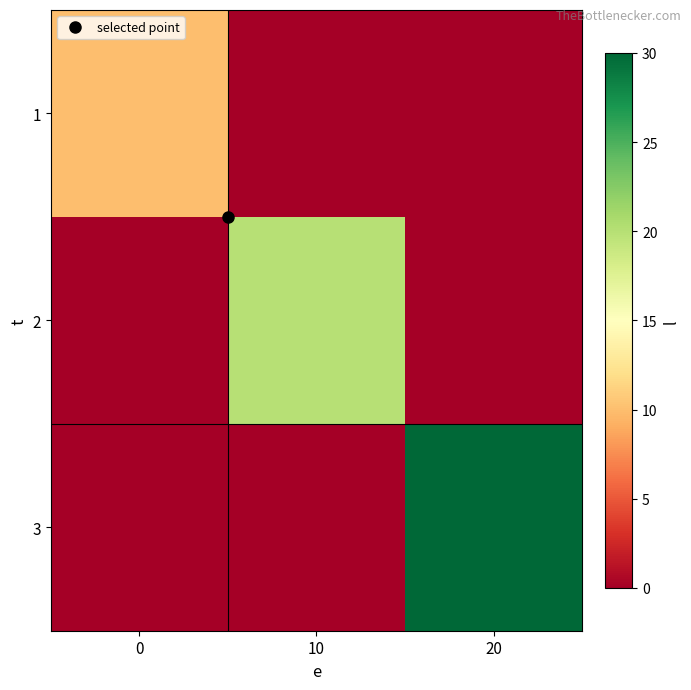

Reading right to left, extract all data points from this chart.

1: 20=0	10=0	0=10
2: 20=0	10=20	0=0
3: 20=30	10=0	0=0